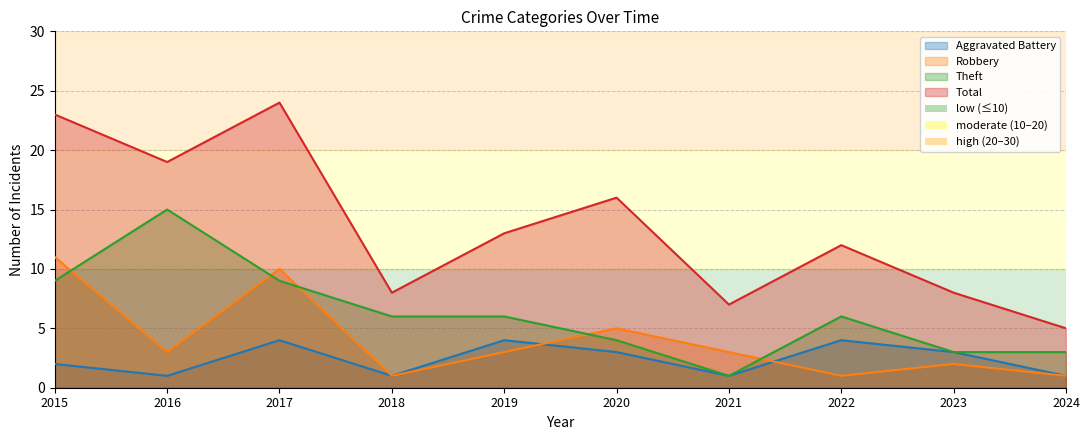

What is the value of the Aggravated Battery point at the 6th from the left?

3